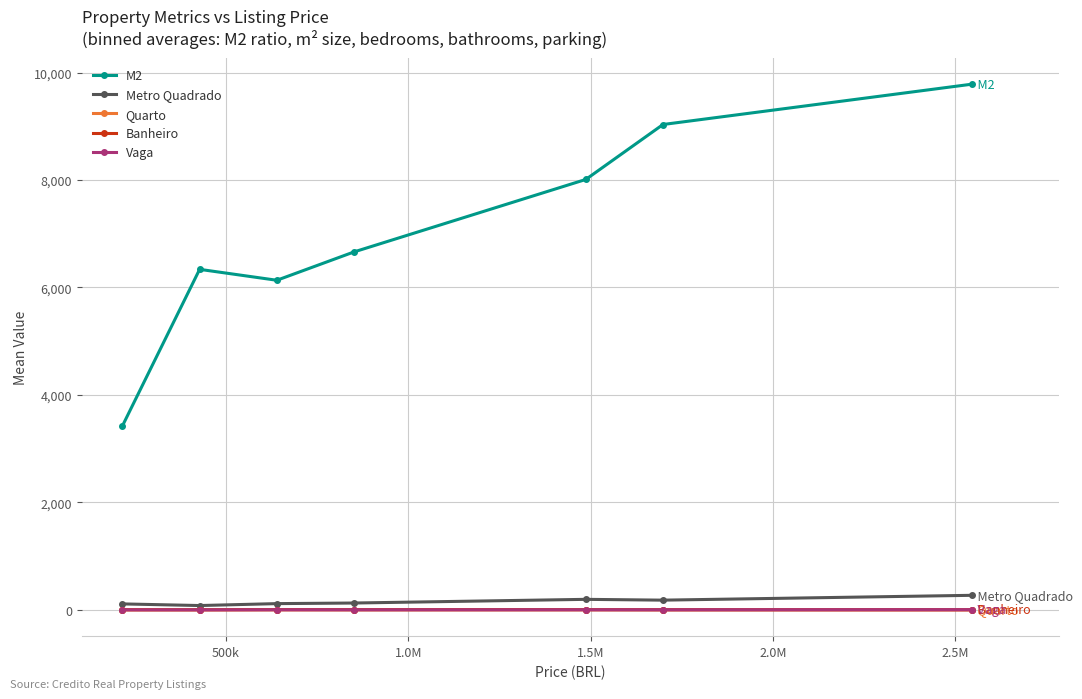

True or false: Banheiro and M2 intersect in this chart.

False